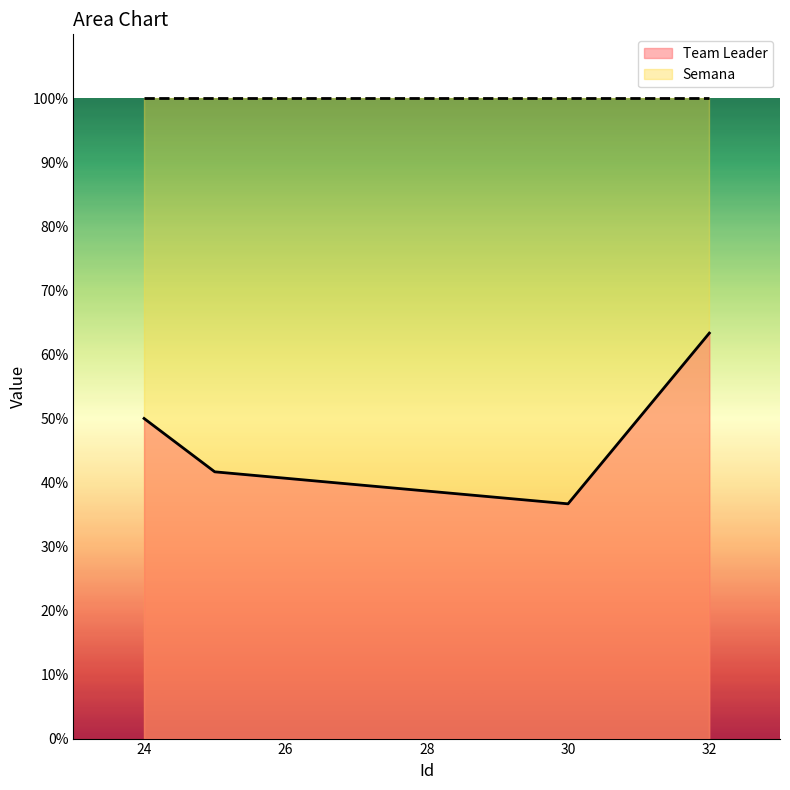

List the labels in order of value, smallest first.

30, 25, 24, 32